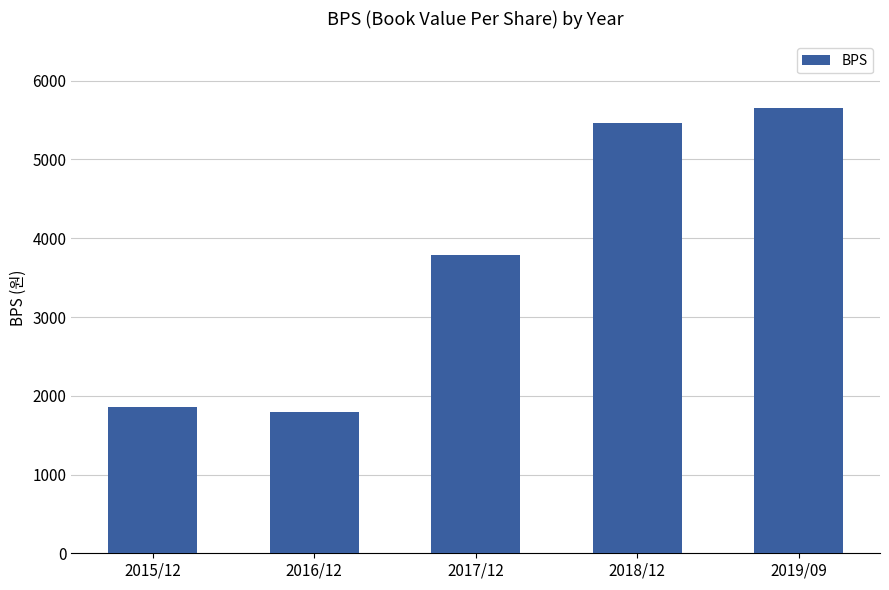

What is the minimum value shown in the chart?

1793